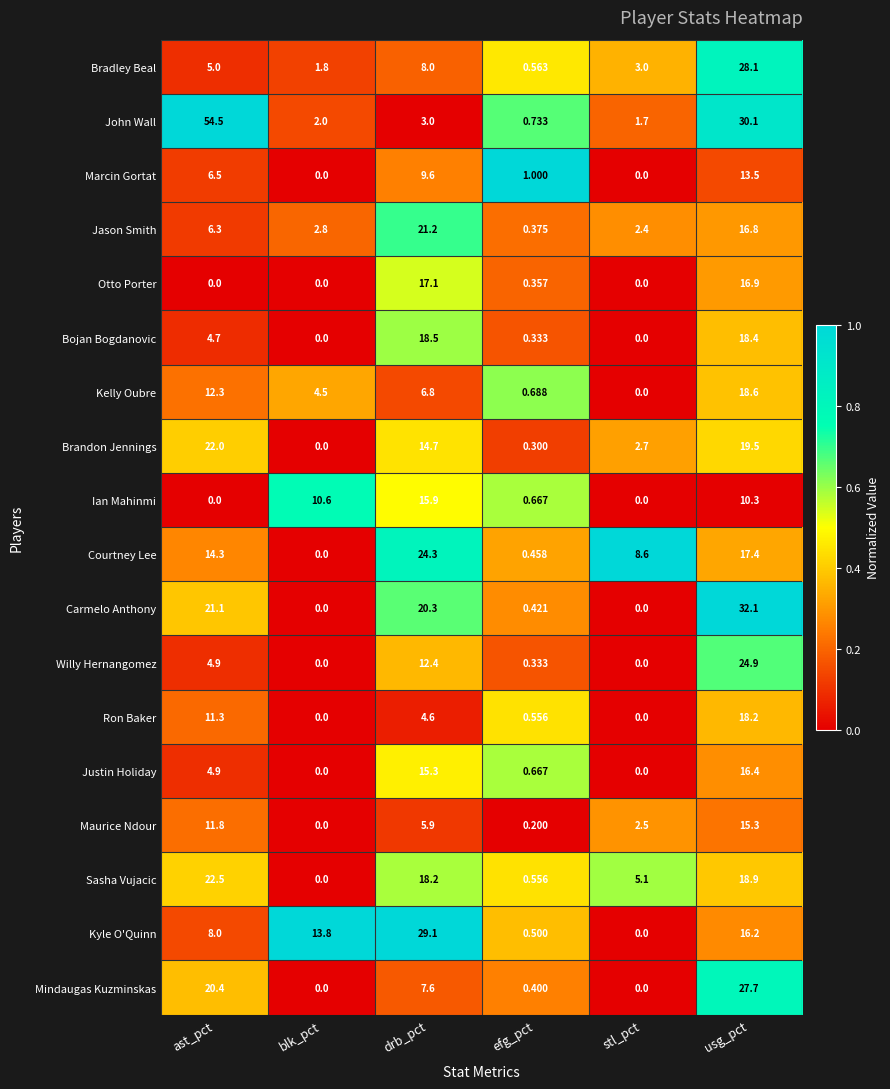

Which series has the largest total across all categories?

John Wall